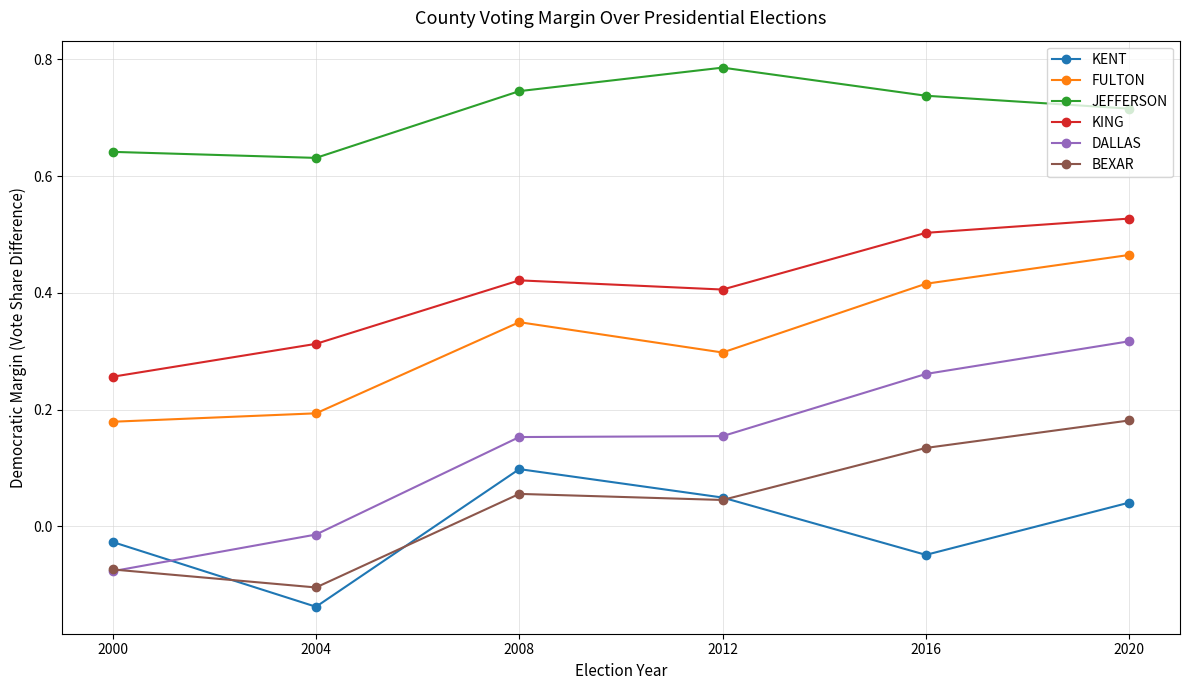

At which label does BEXAR first exceed 0?

2008